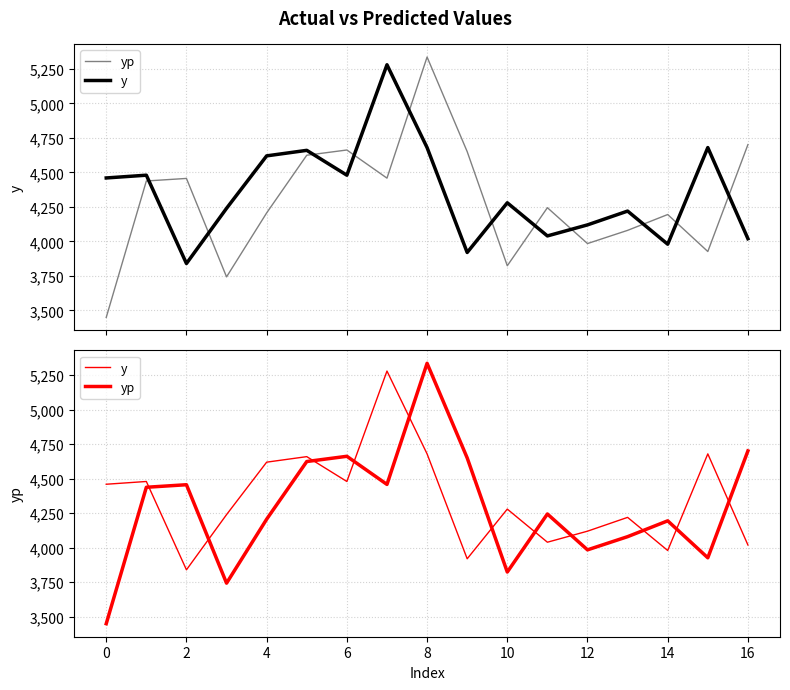

How many data points in y are less than 4280?

8